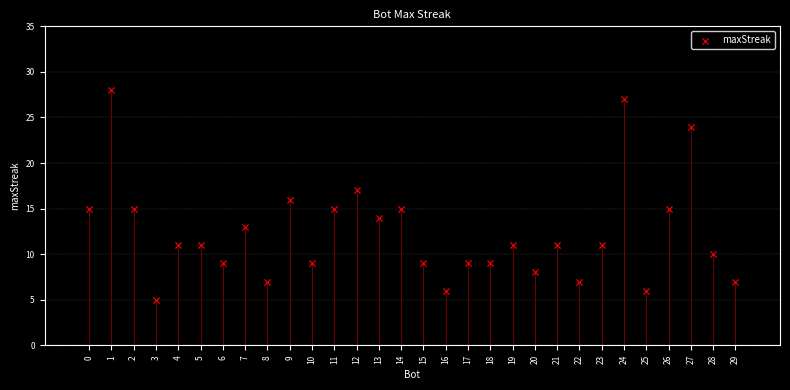

What is the range of Y values (max minus min)?

23